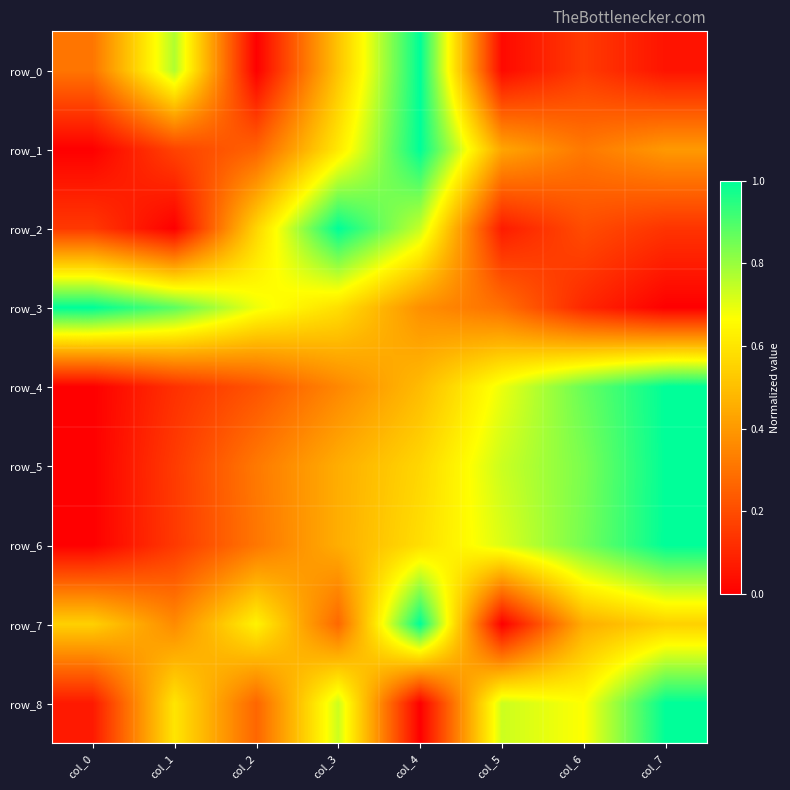

What is the greatest value displayed?

1.0